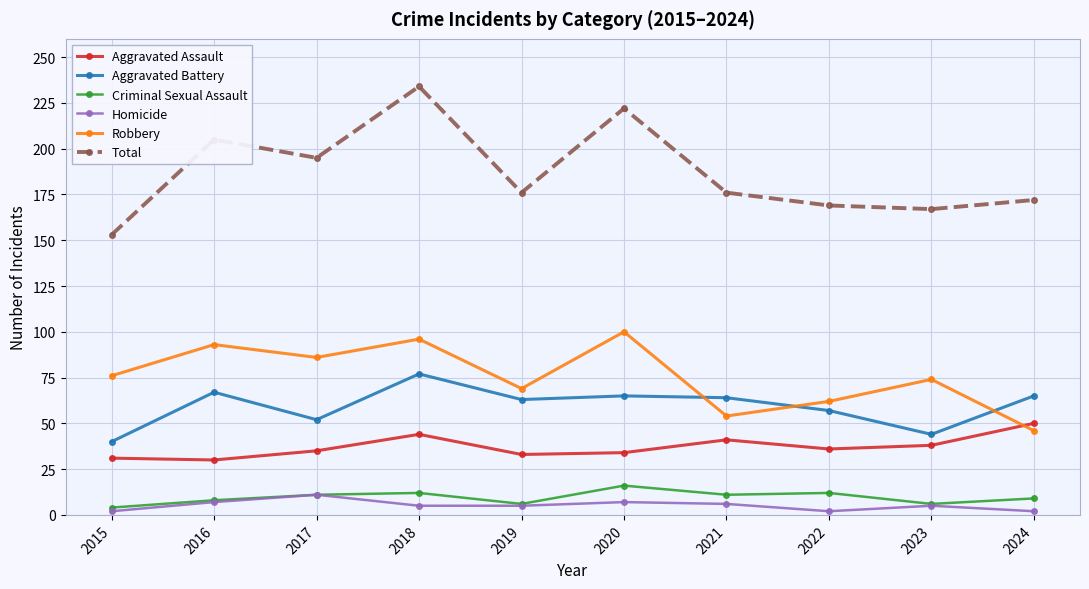

What is the difference between the highest and lowest values at 2017?

184